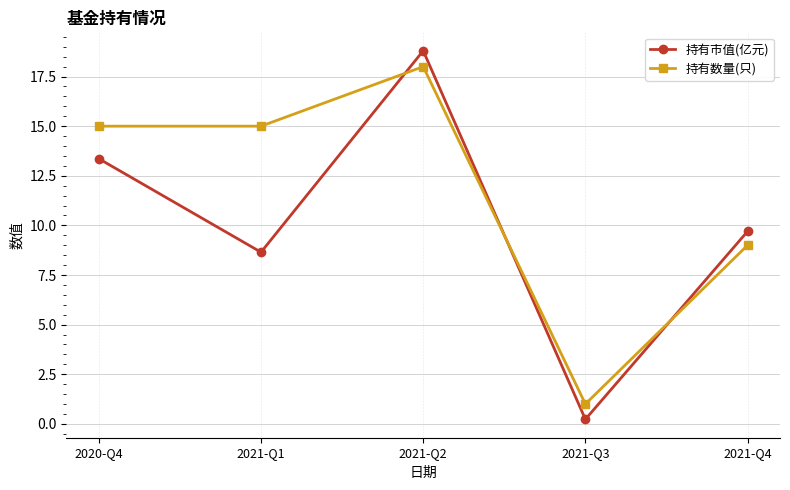

What is the sum of all 持有市值(亿元) values?

50.7